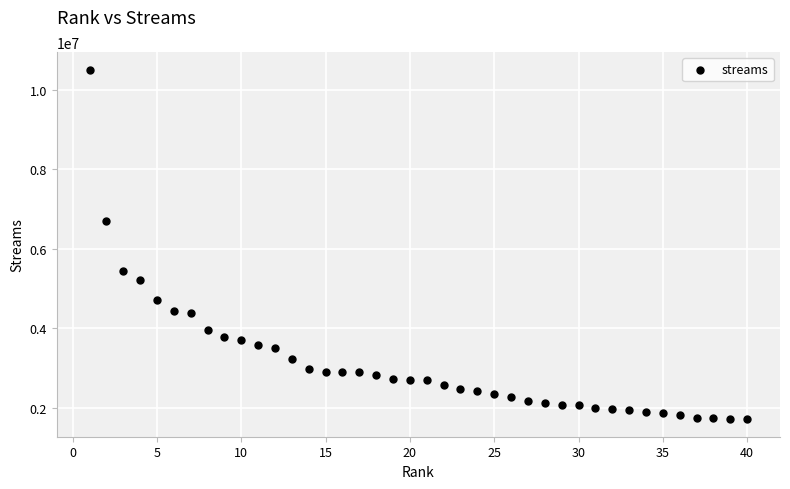

What is the range of Y values (max minus min)?

8799415